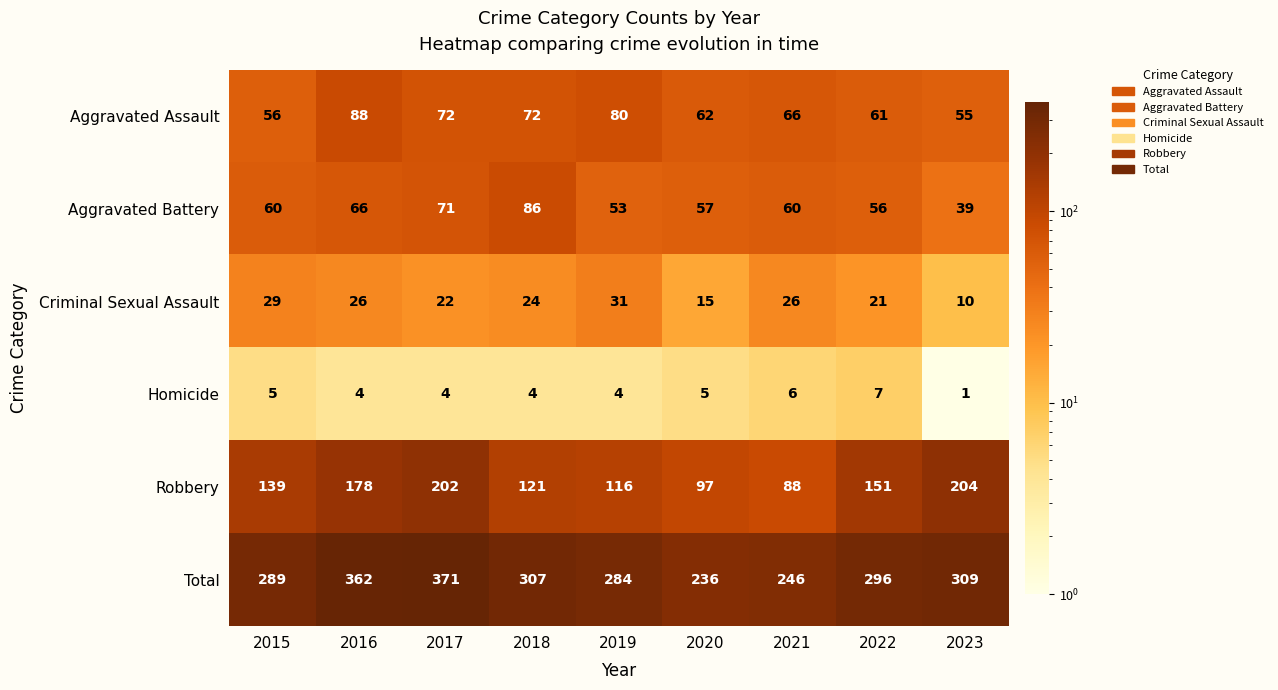

How many Homicide values are between 4 and 5?

6